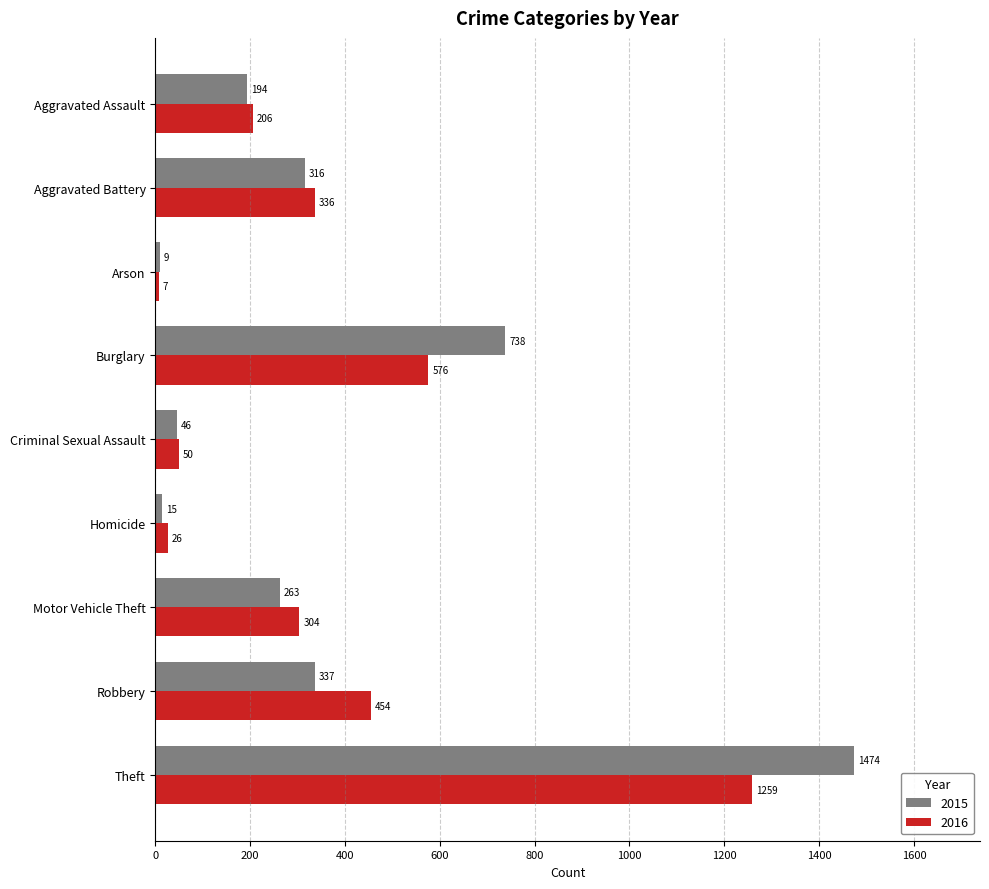

The 2015 series shows 263 at Motor Vehicle Theft. True or false?

True